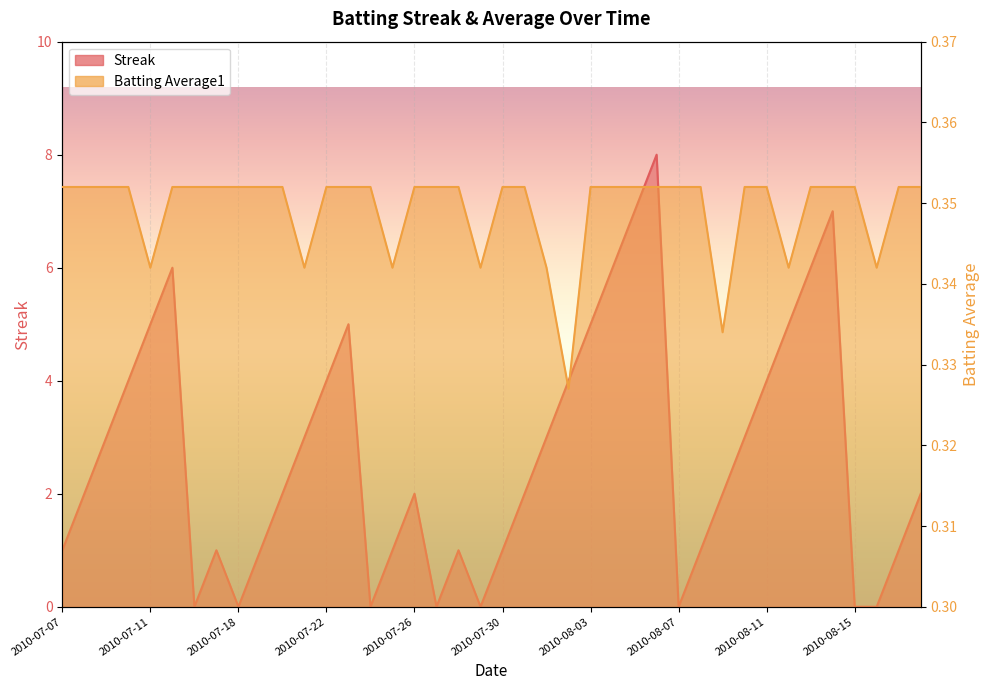

What is the value of the Batting Average1 point at the 16th from the left?

0.3